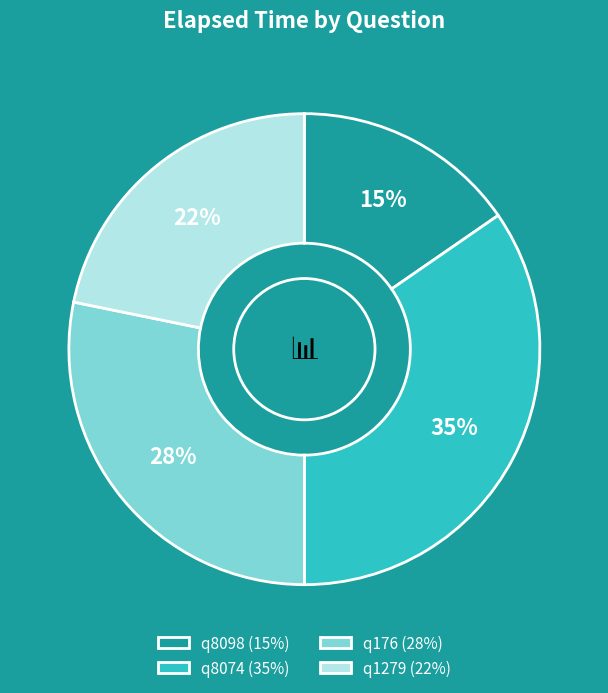

True or false: q8098 accounts for 7% of the total.

False